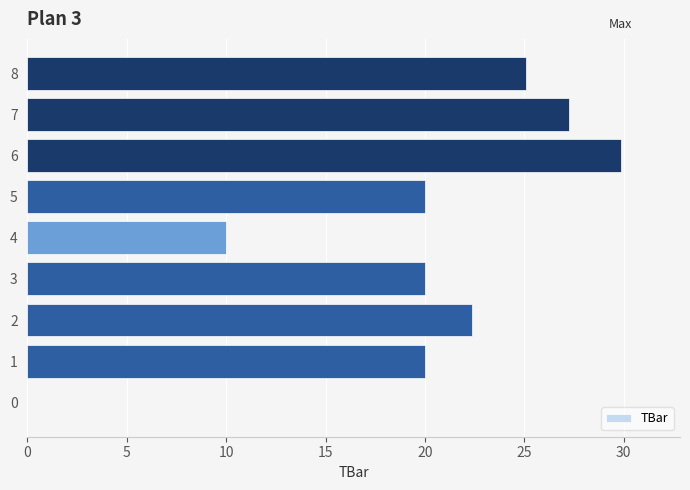

The value at 0 is 0.0. True or false?

True